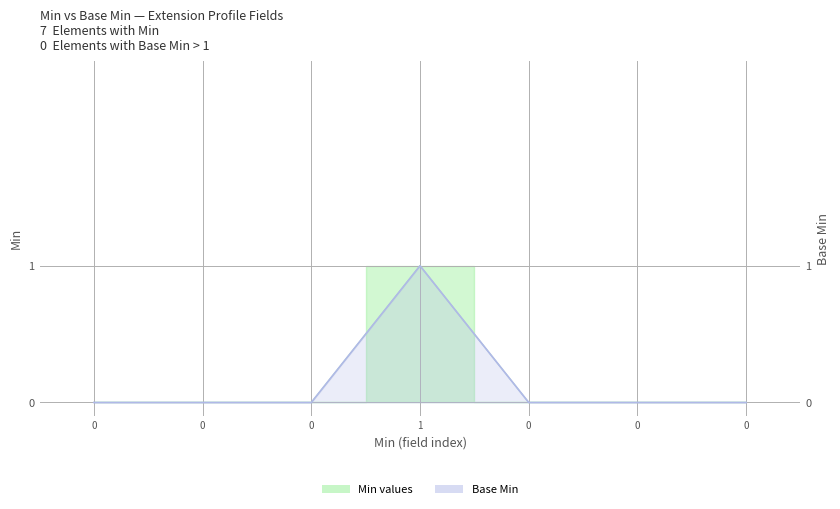

What is the sum of all values?

1